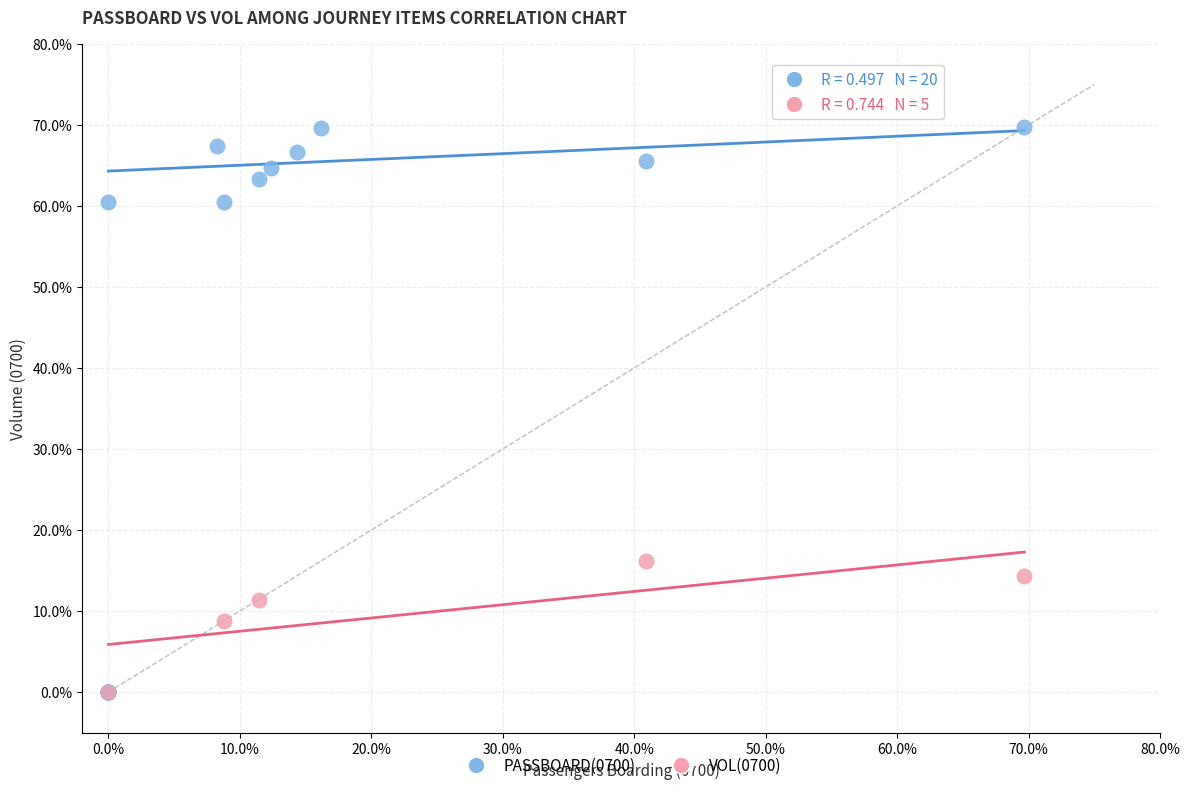

Which series has the widest spread of Y values?

PASSBOARD(0700)